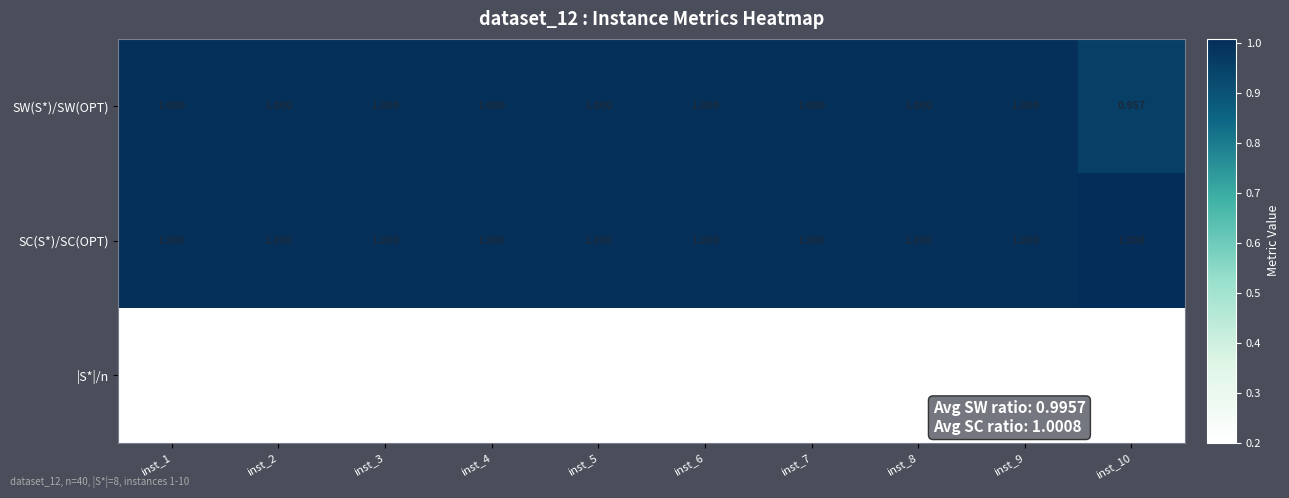

Which series changed the most between inst_1 and inst_10?

SW(S*)/SW(OPT)